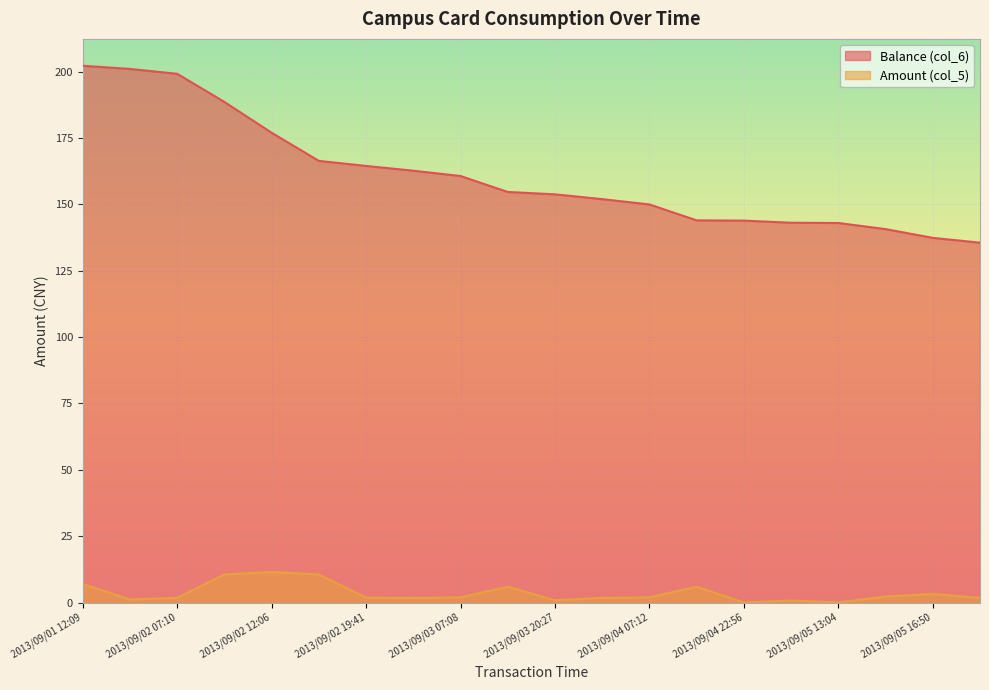

What is the smallest value displayed?

0.1